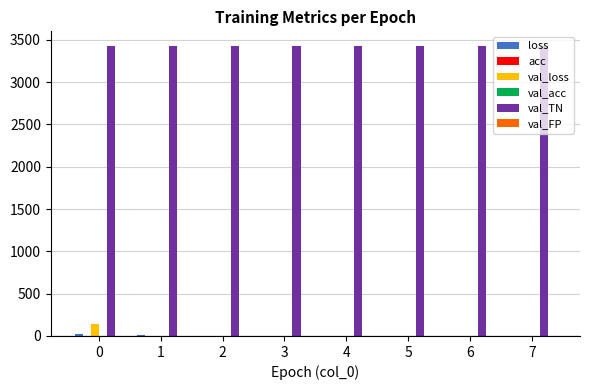

What is the total value across all series at 4?

3430.2